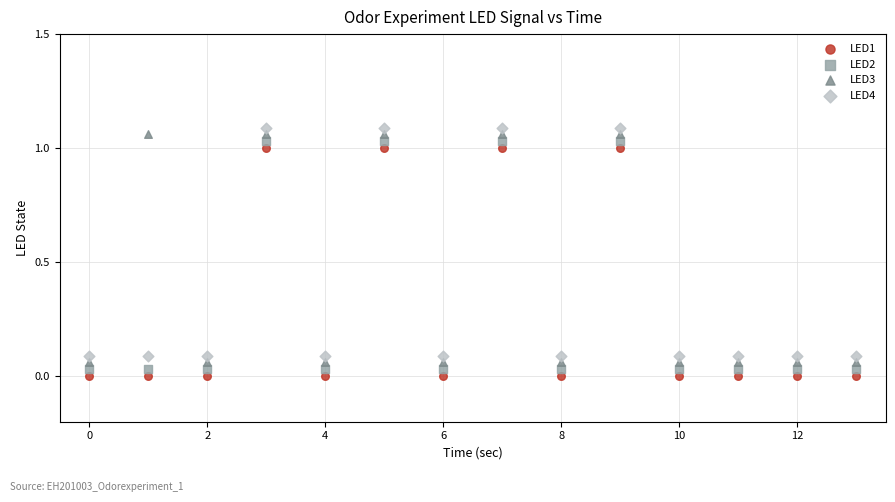

What are all the series names shown in the legend?

LED1, LED2, LED3, LED4